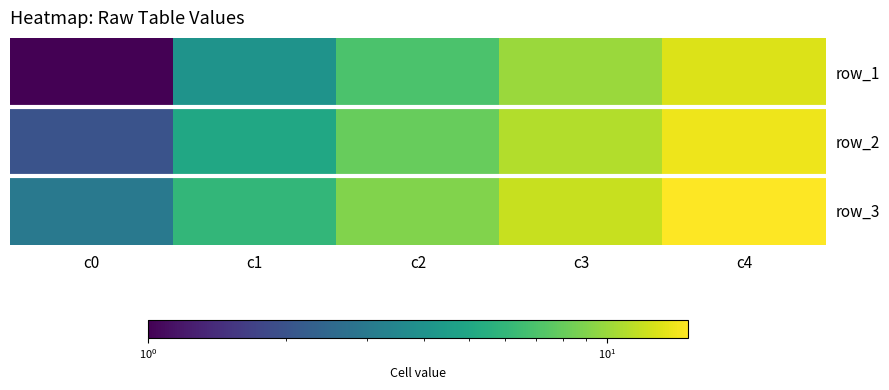

Between c1 and c2, which is larger?

c2